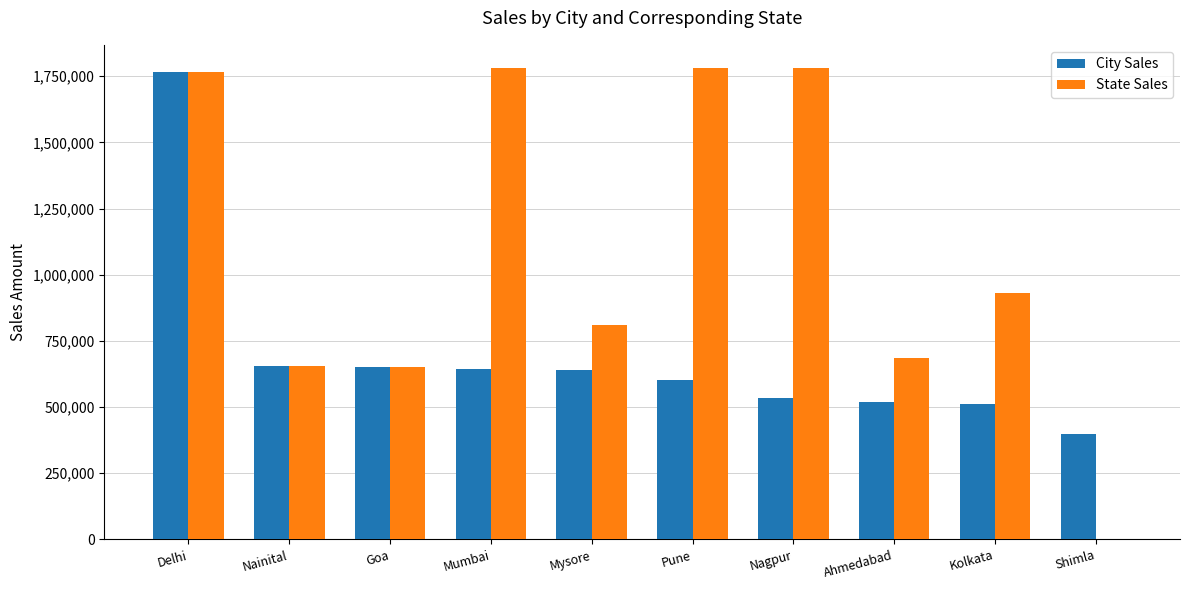

Which series has the widest spread of values?

State Sales